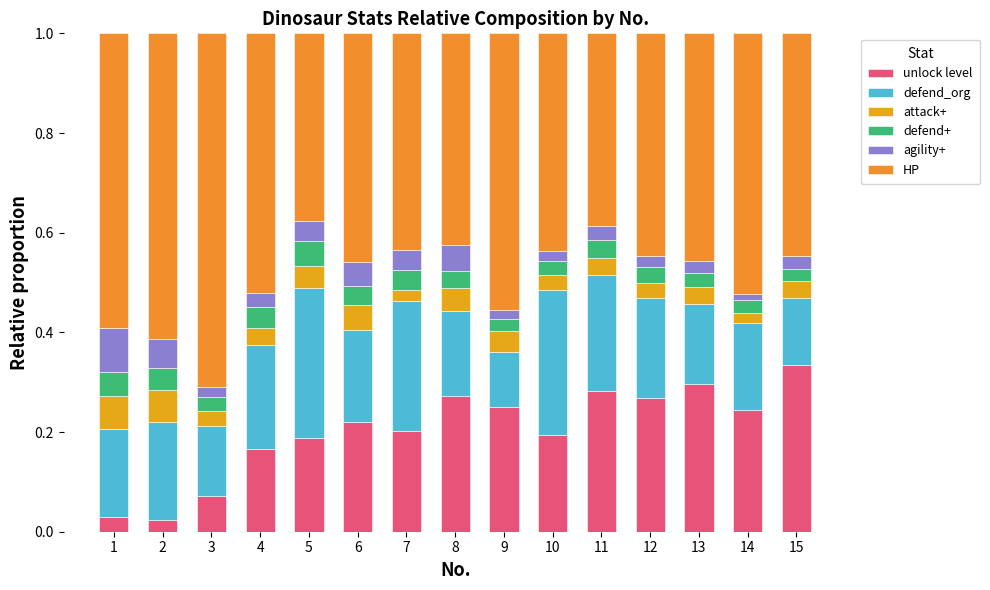

Does the chart contain any negative values?

No